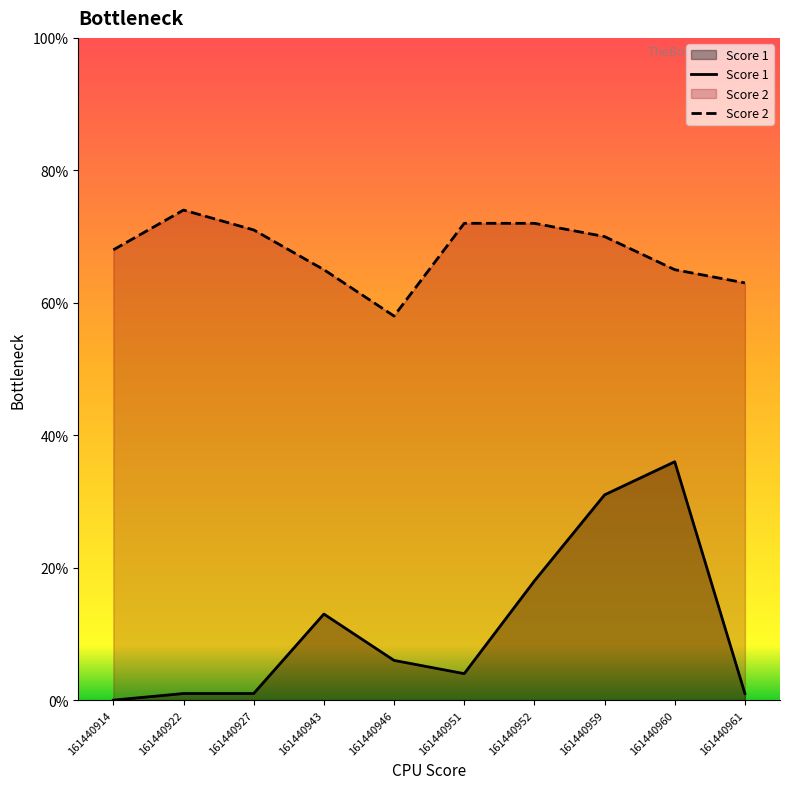

How many lines are shown in the chart?

2